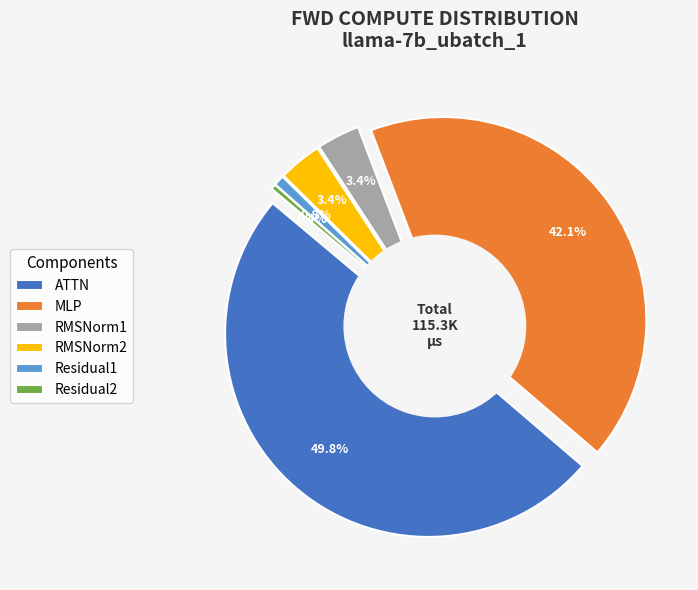

To the nearest percent, what is the difference between the Residual2 and RMSNorm1 slice percentages?

3%